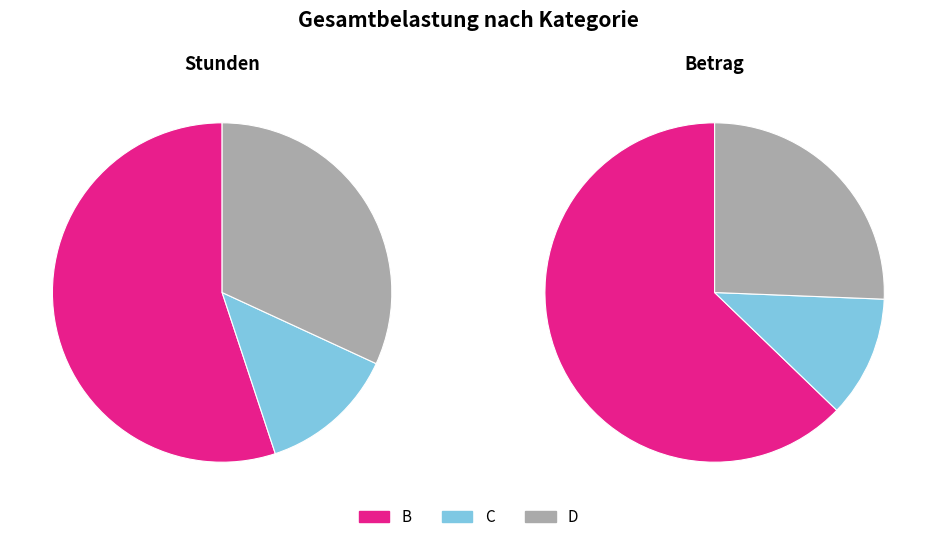

What is the largest slice in the pie chart?

B